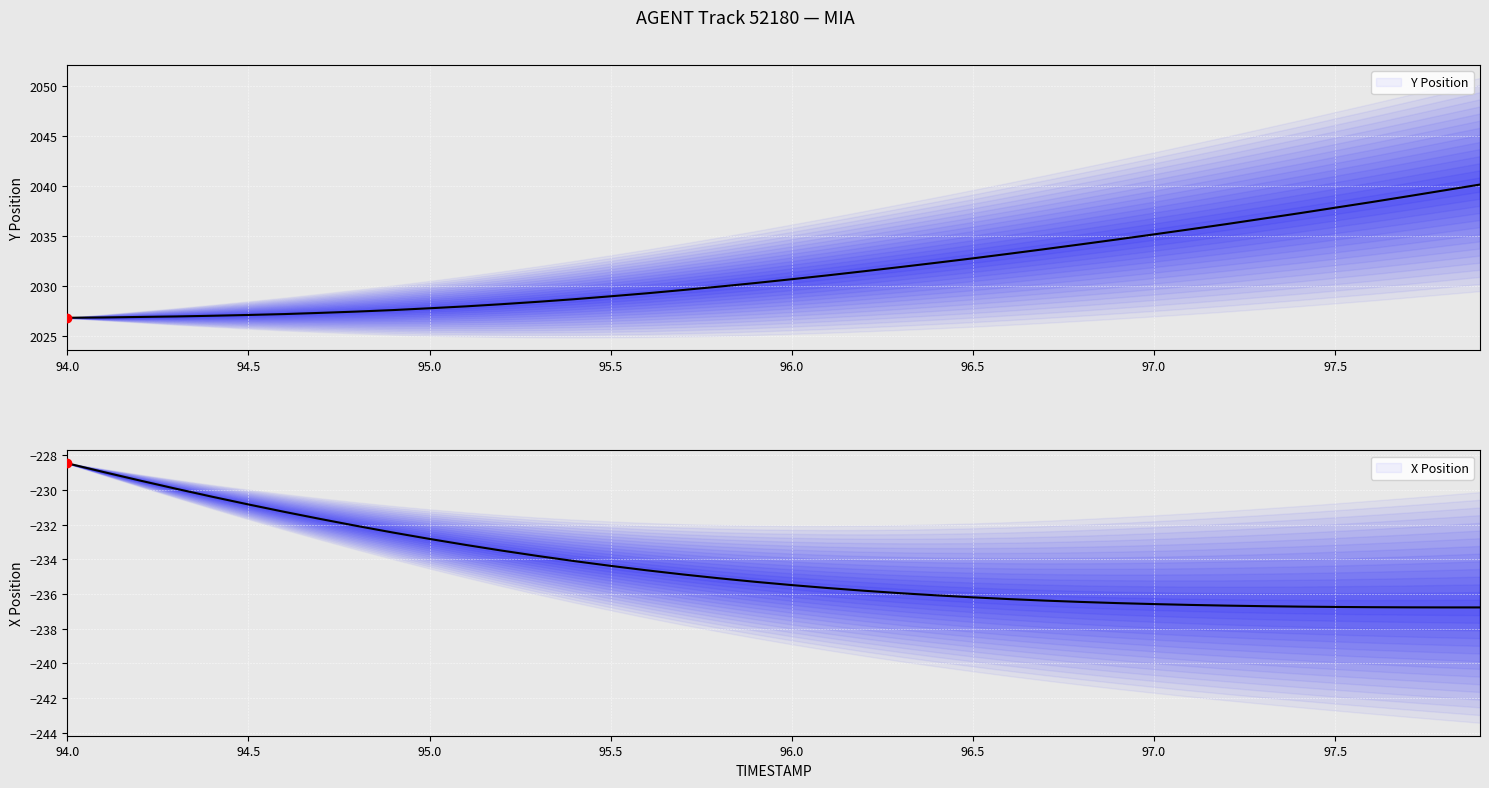

The value of Y Position at 94.5 is 2027.1. True or false?

True